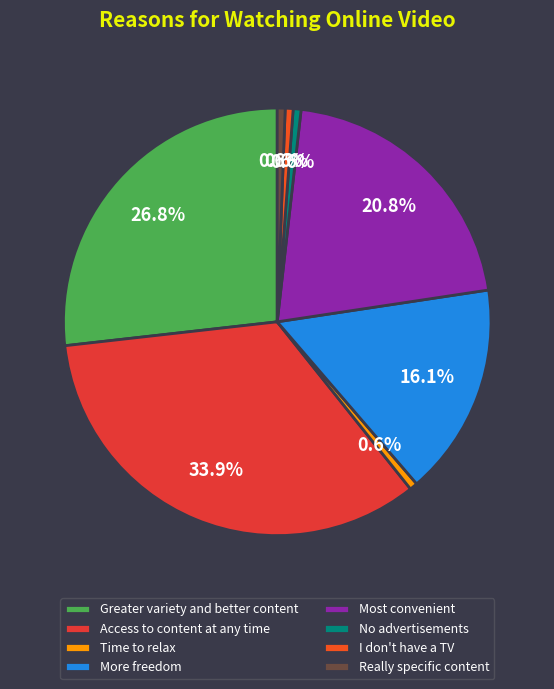

Count the number of slices in the pie.

8